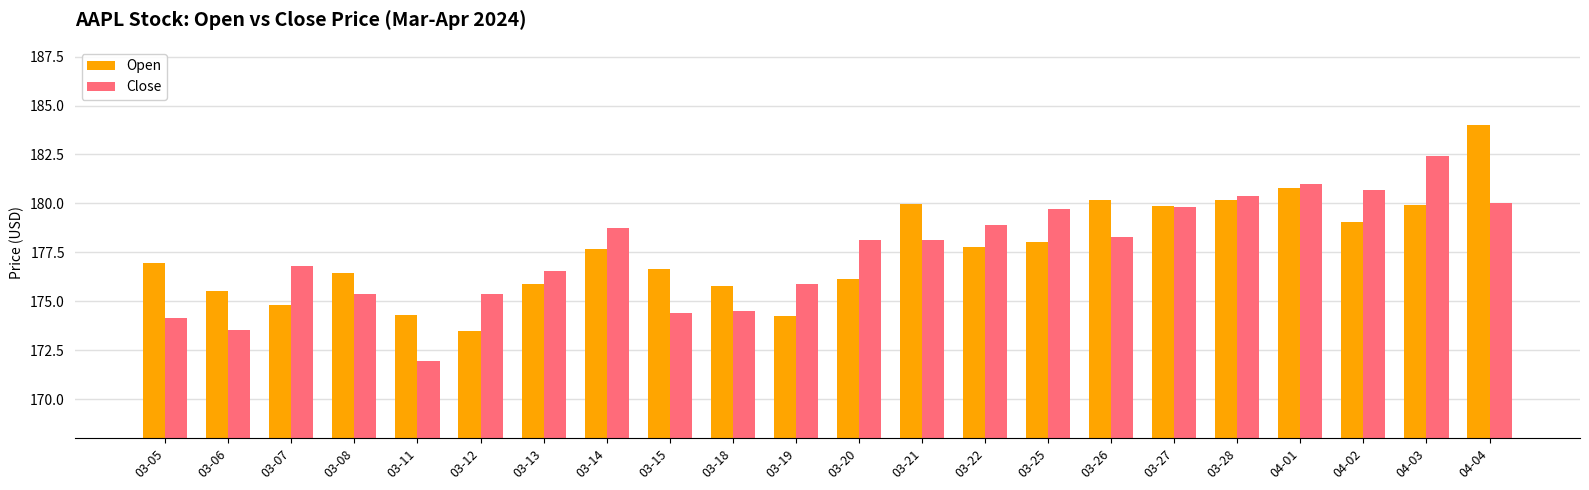

What is the value of the Open bar at the 21st from the left?

179.9